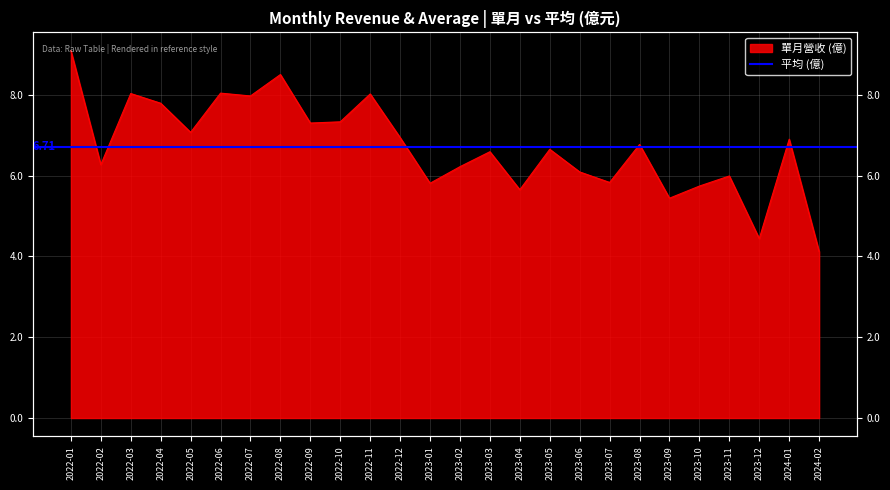

Reading left to right, extract all data points from this chart.

9.1	6.3	8.0	7.8	7.1	8.0	8.0	8.5	7.3	7.3	8.0	6.9	5.8	6.2	6.6	5.7	6.7	6.1	5.8	6.8	5.4	5.7	6.0	4.4	6.9	4.1